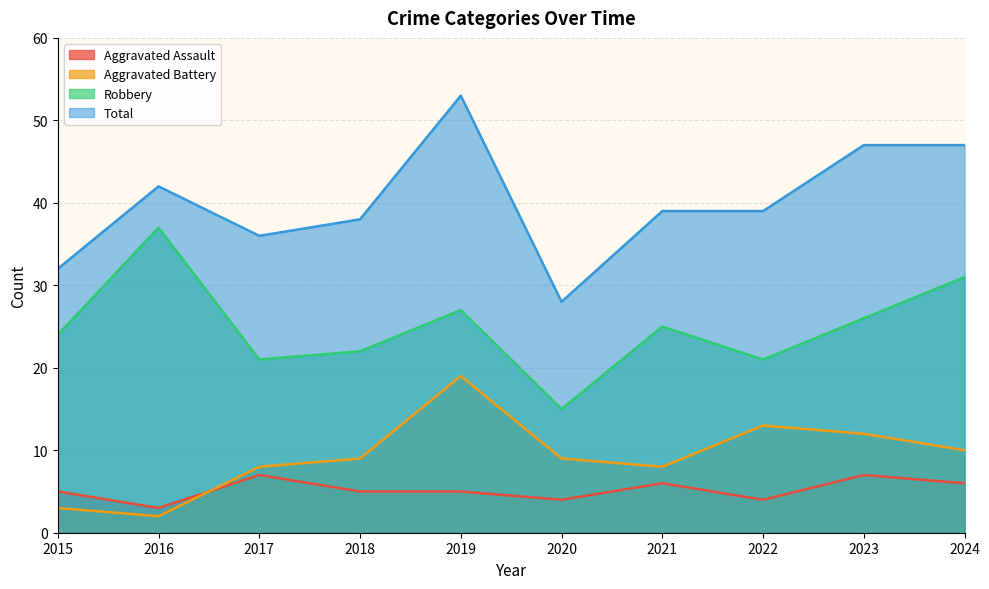

The value of Robbery at 2019 is 11. True or false?

False